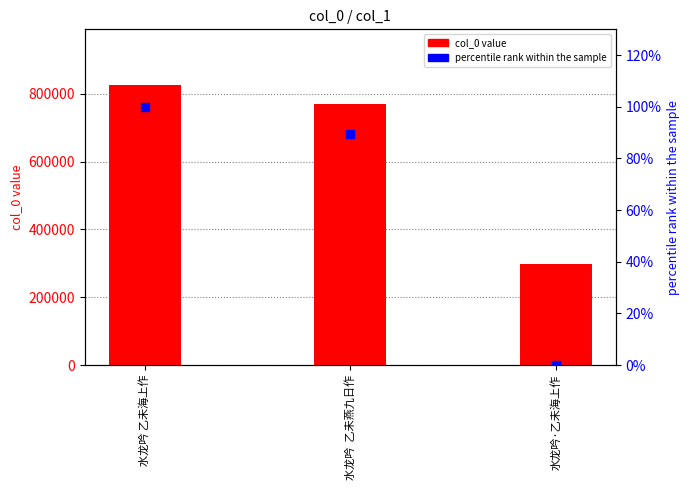

Is the value of col_0 value at 水龙吟 乙未海上作 greater than the value of percentile rank within the sample at 水龙吟  乙未燕九日作?

Yes